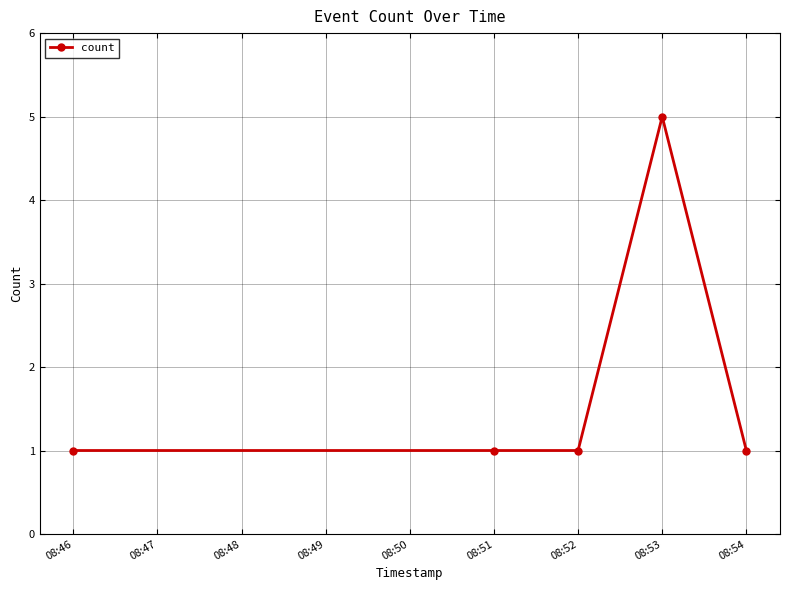

What is the value of the 3rd point from the left?

1